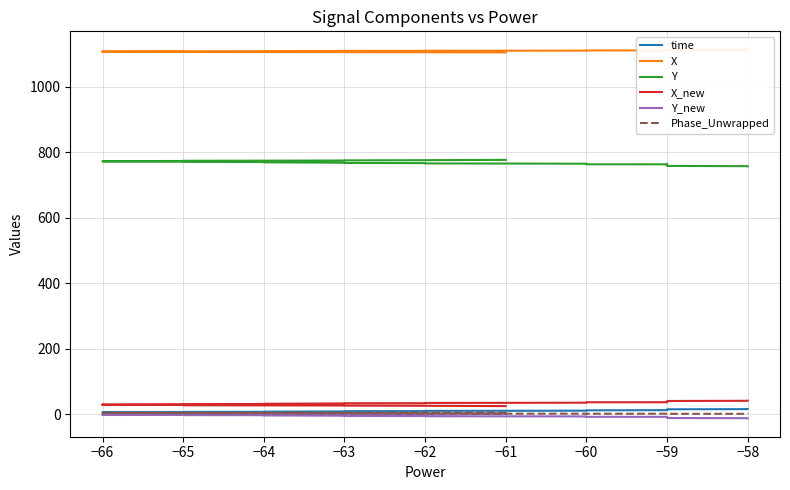

What is the label of the 6th point from the left?

−65